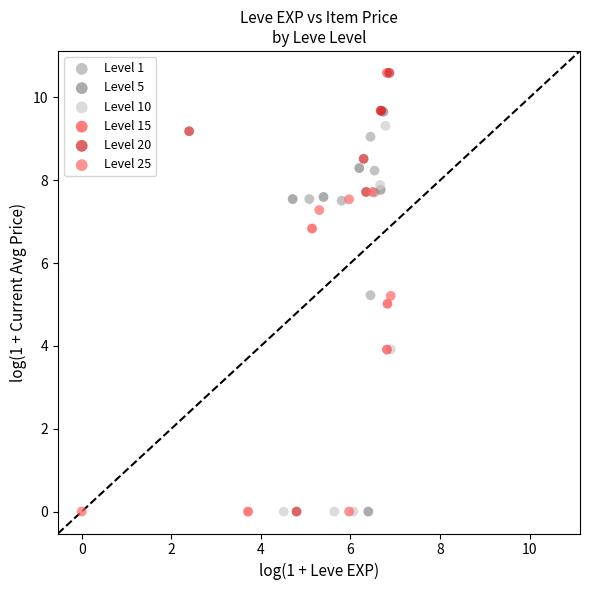

What are all the series names shown in the legend?

Level 1, Level 5, Level 10, Level 15, Level 20, Level 25